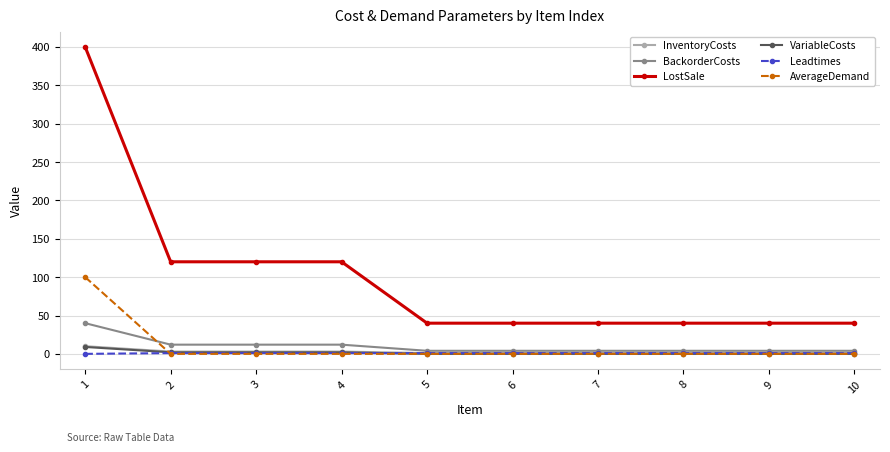

Does the chart have visible grid lines?

Yes